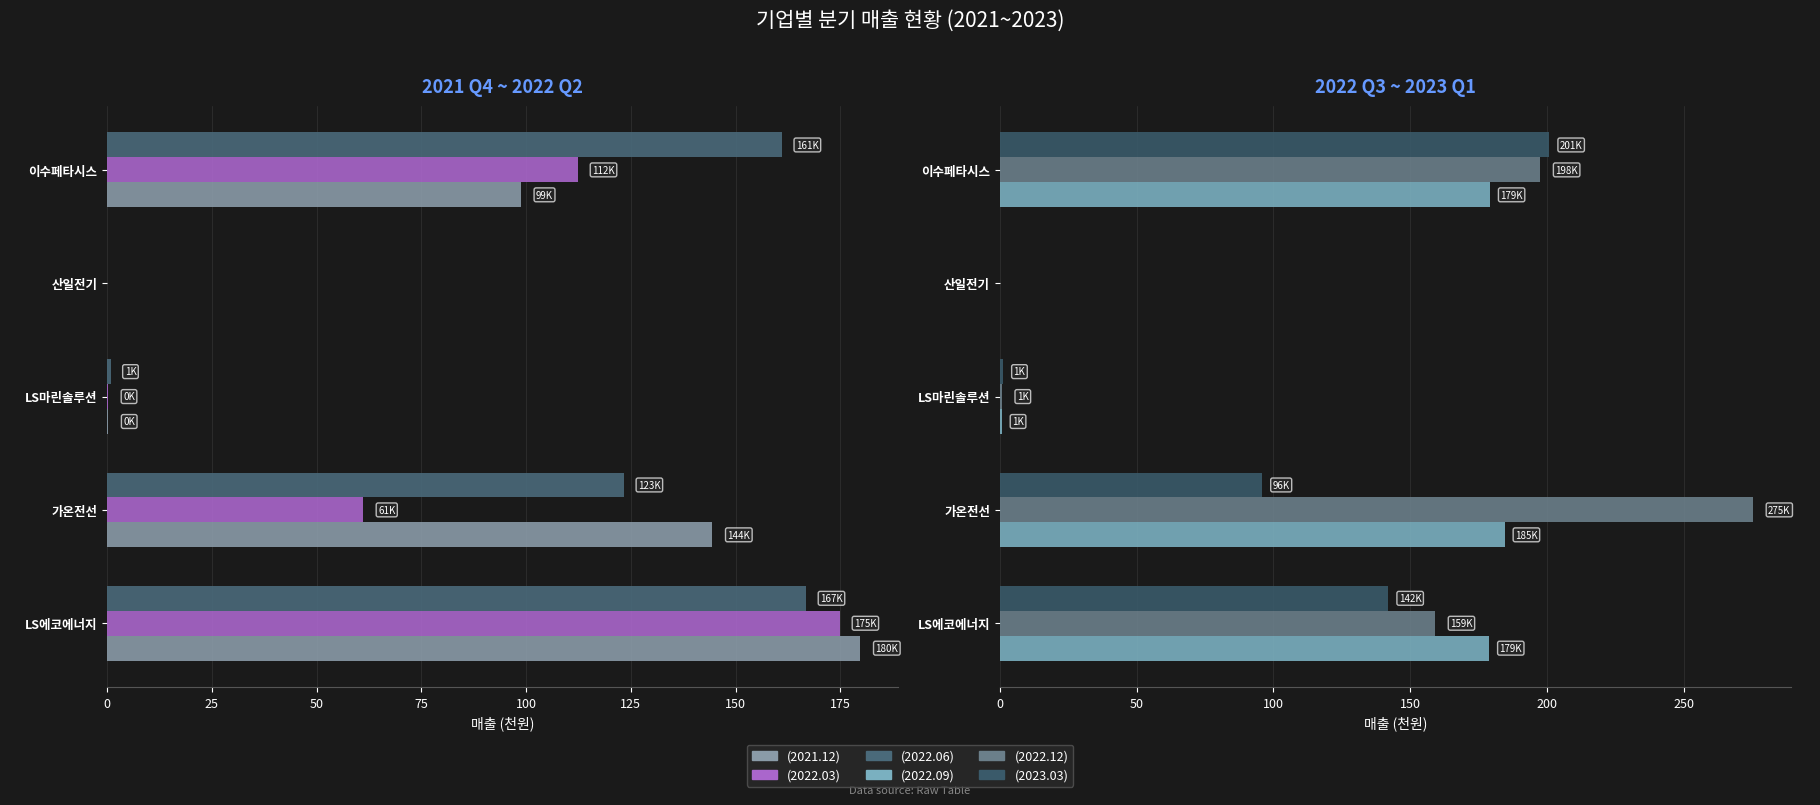

How many distinct data groups are displayed?

6